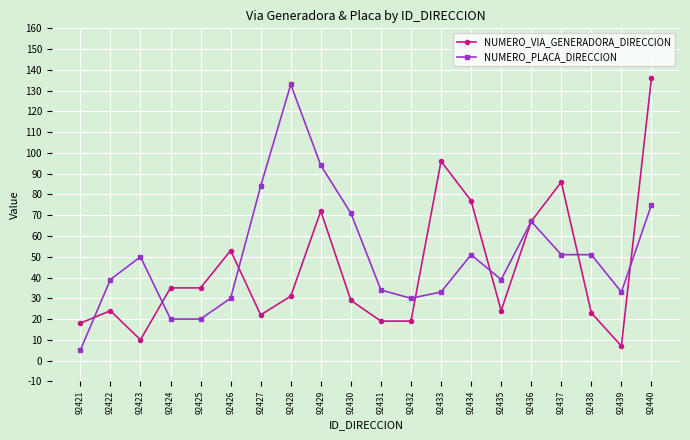

Is this an area chart (filled region under the line)?

No